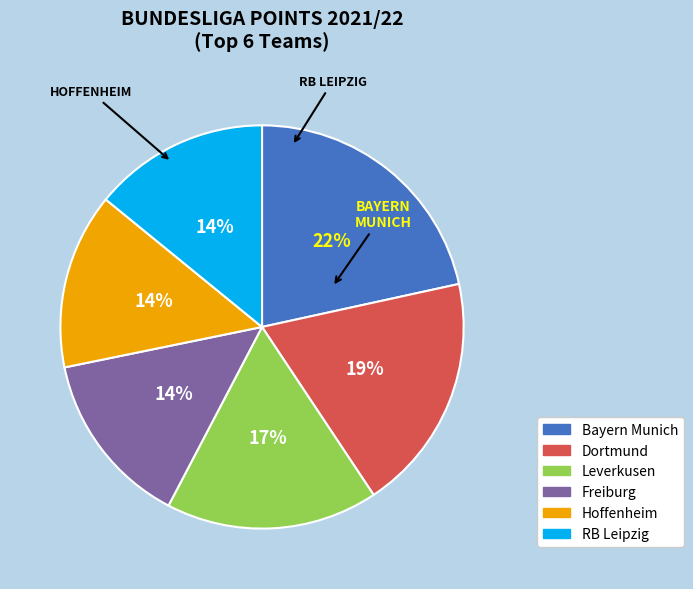

Is the sum of Hoffenheim and RB Leipzig greater than half?

No